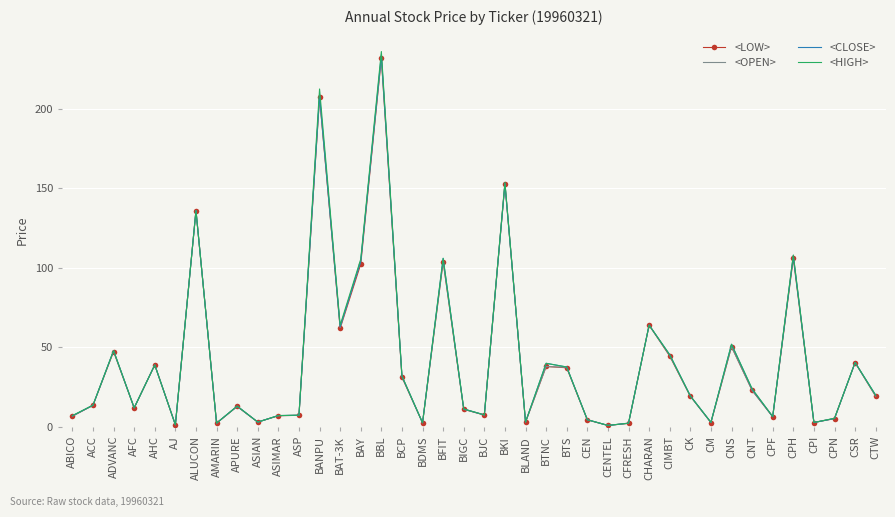

How many values in the <CLOSE> series are below 19?

20